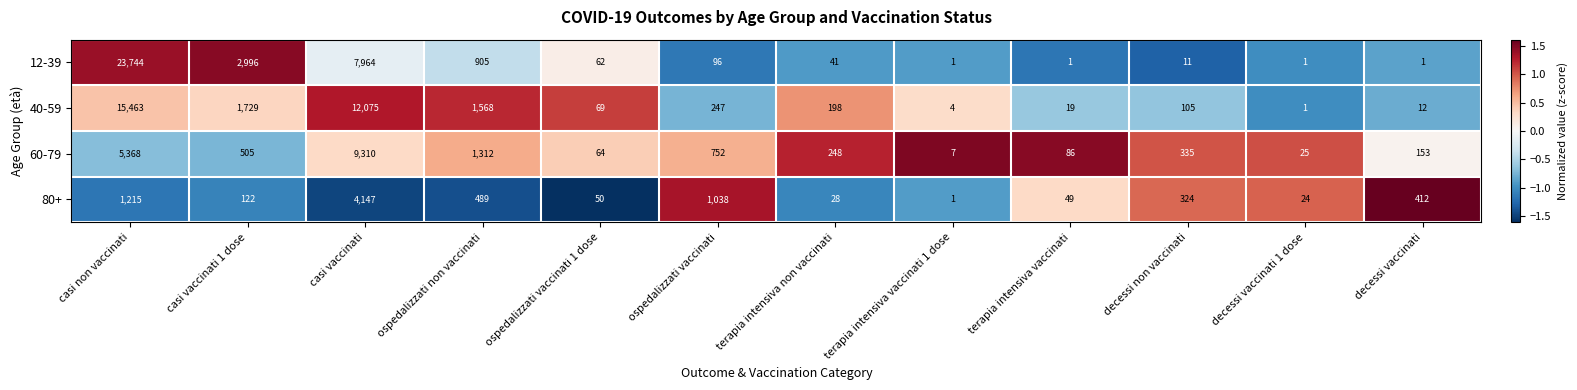

Is the value of 60-79 at casi vaccinati 1 dose greater than the value of 80+ at ospedalizzati vaccinati 1 dose?

Yes